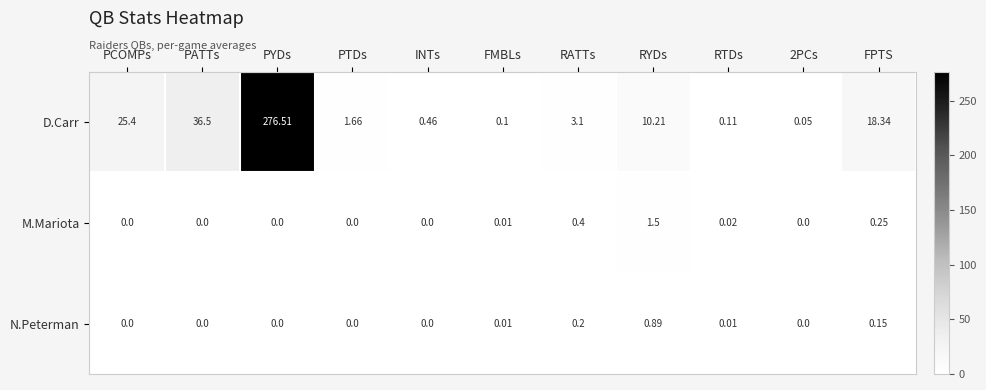

At which category is the sum across all series the highest?

PYDs